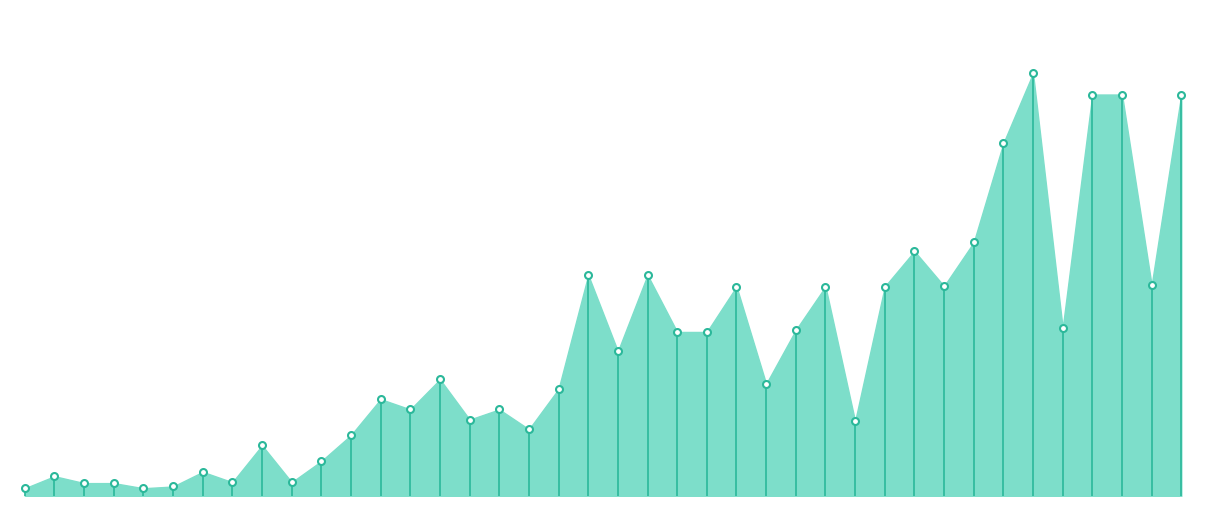

The chart shows a value of 5213 at Blind Man's Bluff. True or false?

False